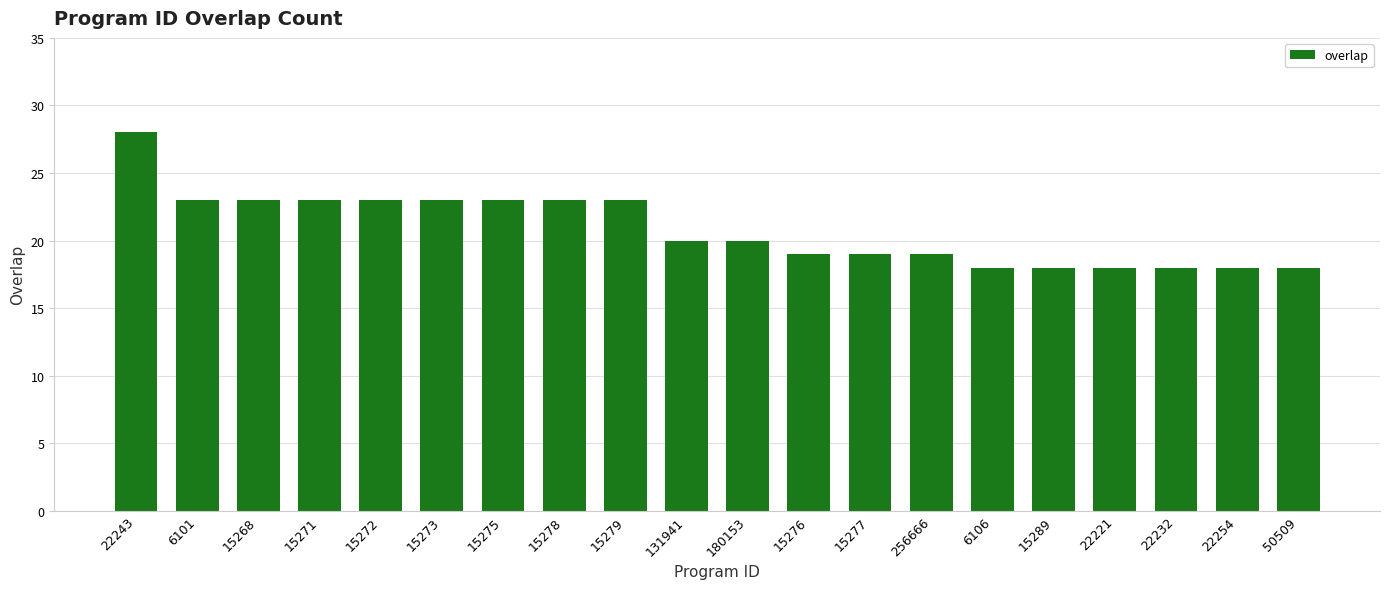

What is the change in value from 15276 to 15289?

-1